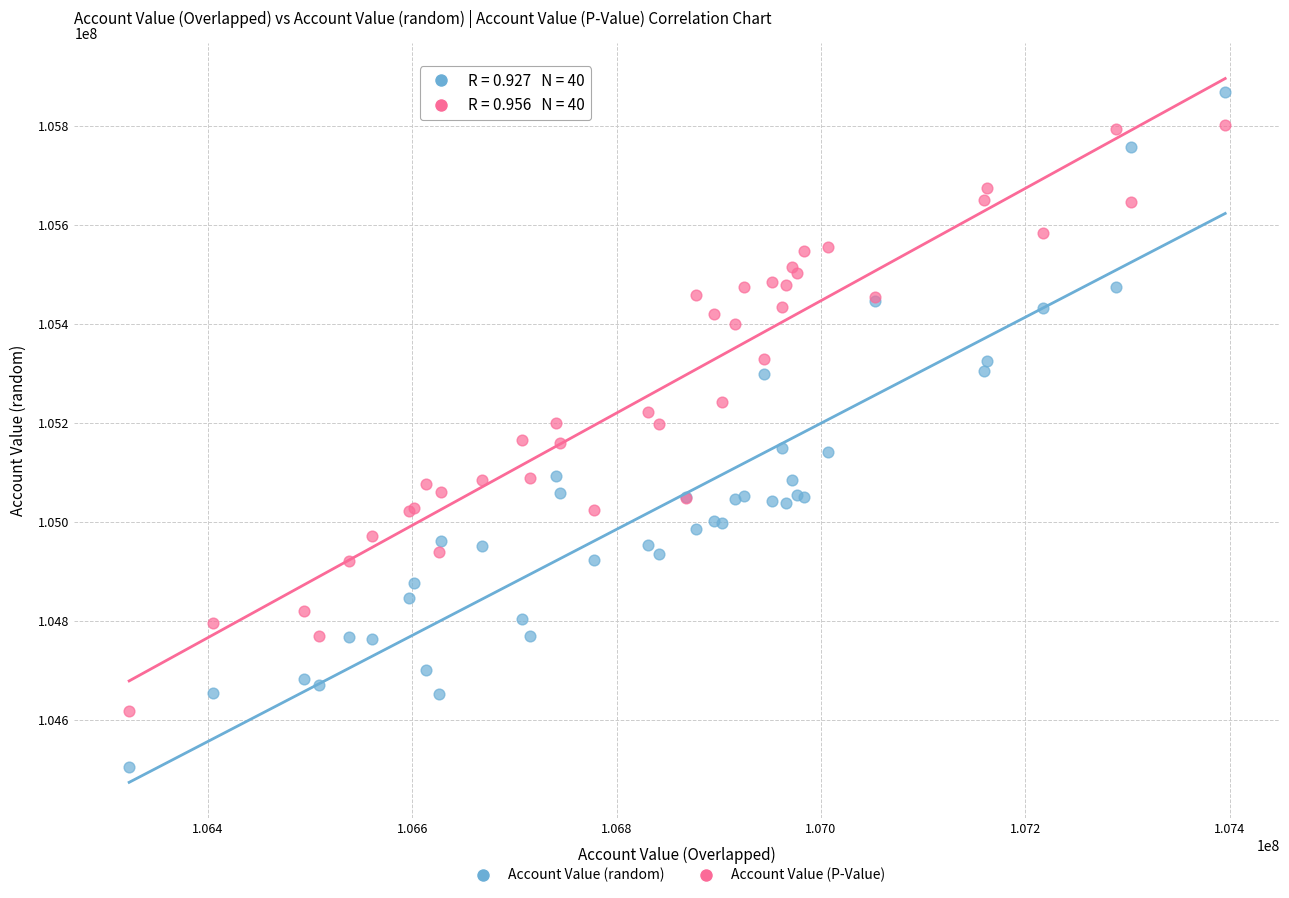

What is the X range (max minus min) for the scatter plot?

1072767.5